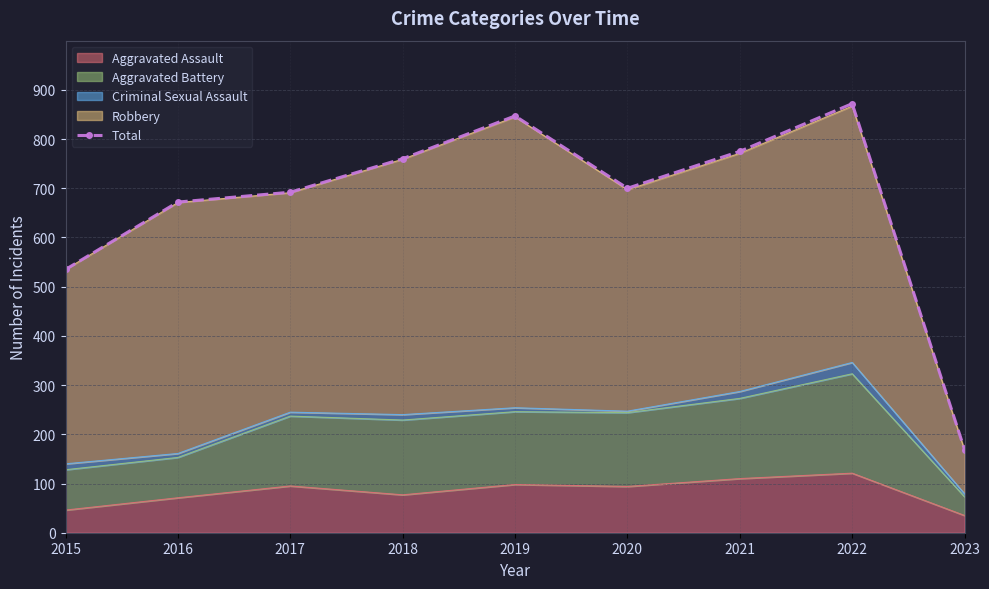

Approximately how many times larger is the value at 2019 compared to 2015?

1.6